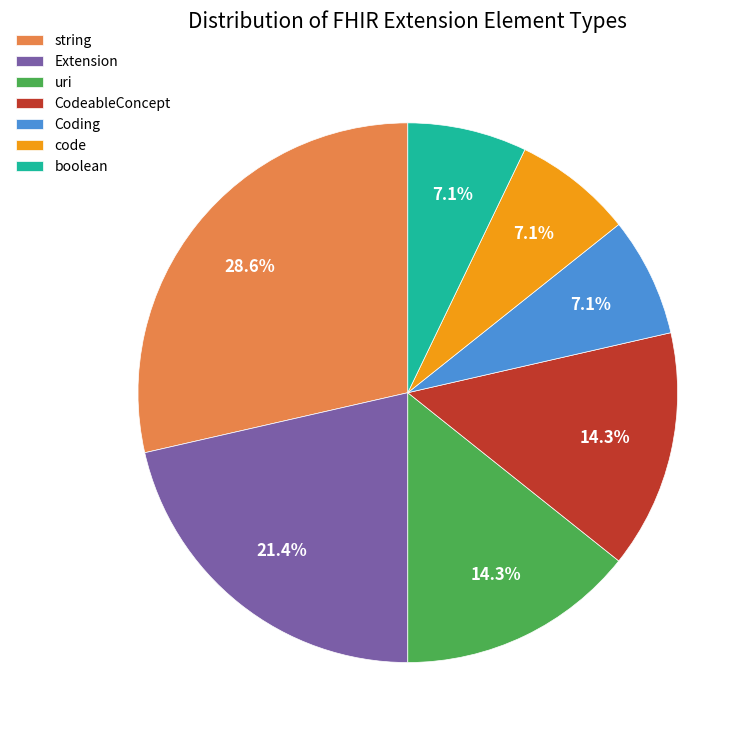

Count the number of slices in the pie.

7